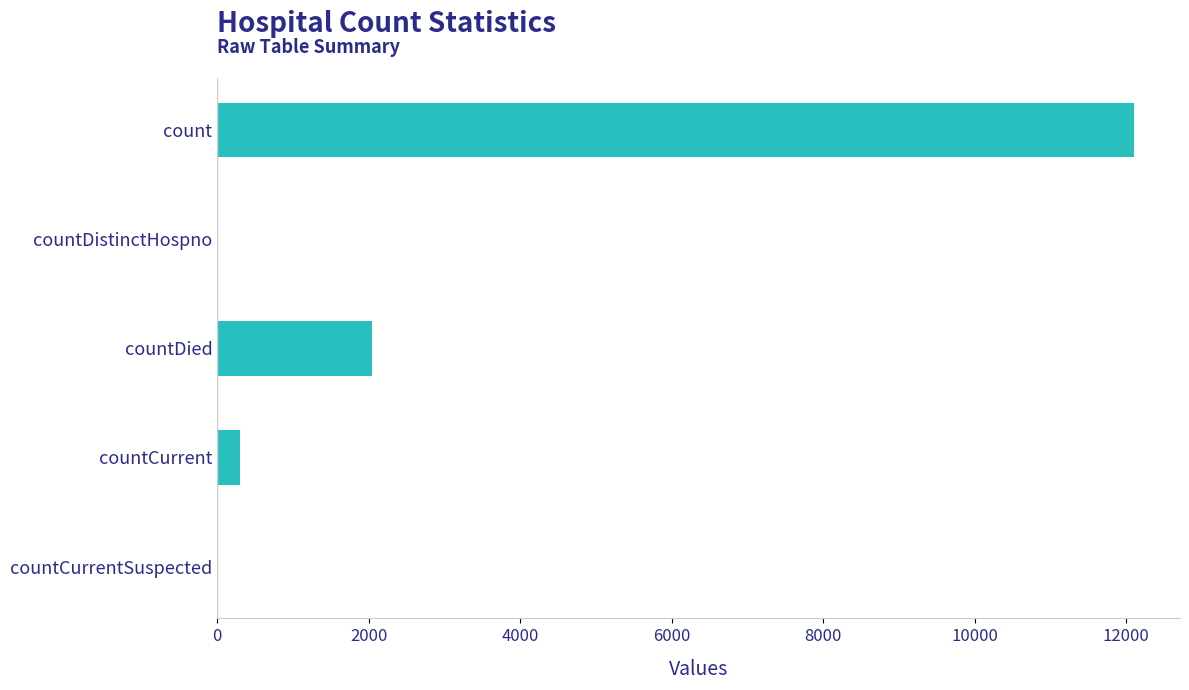

What is the change in value from countDied to countCurrentSuspected?

-2040